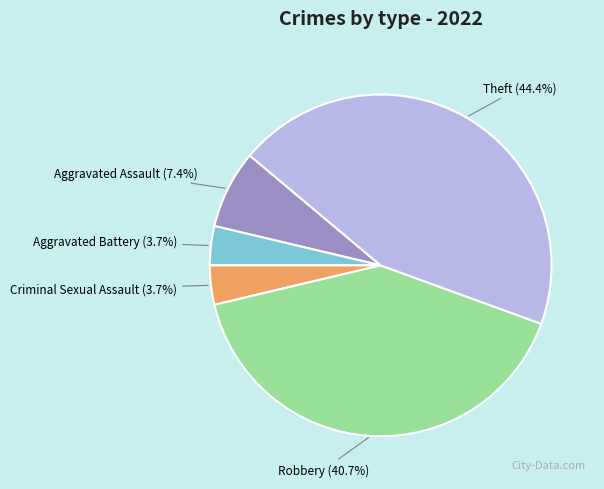

How many slices are in this pie chart?

5